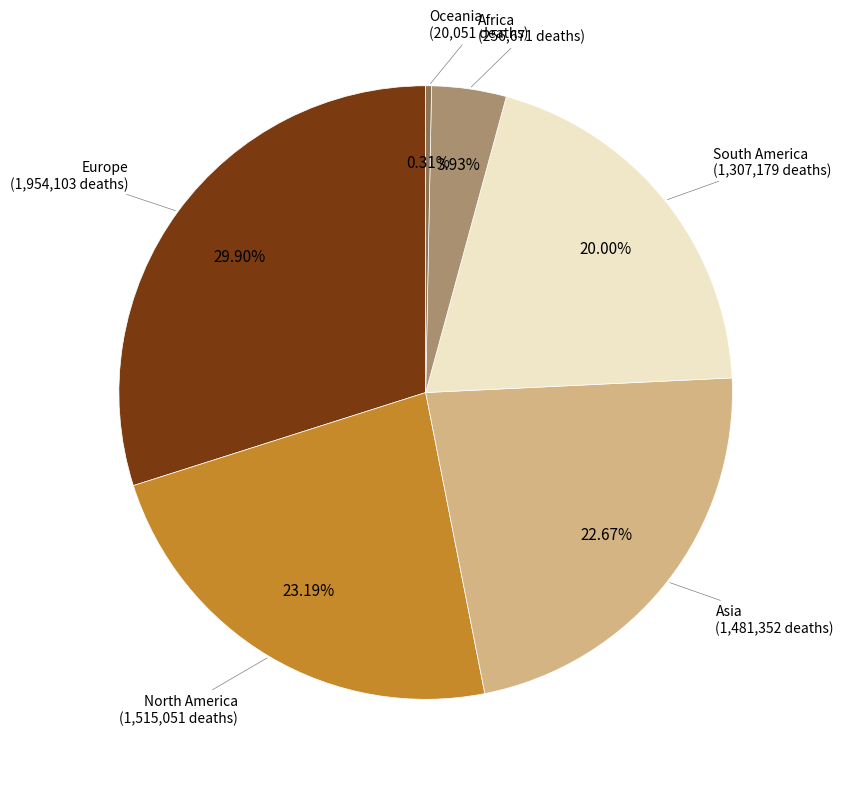

Does any single category account for the majority?

No